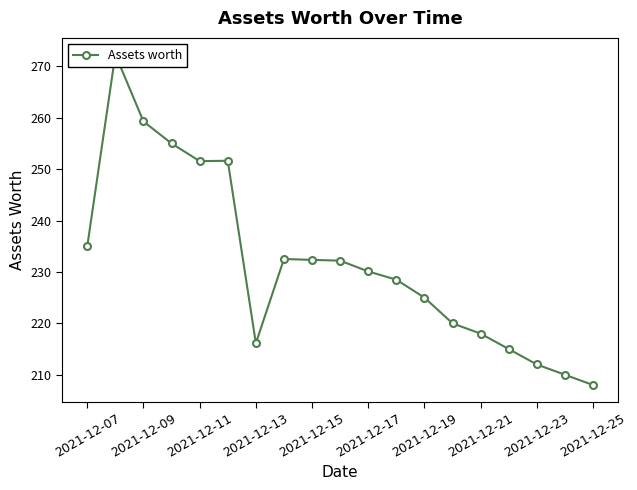

What is the change in value from 2021-12-11 to 2021-12-15?

-19.2